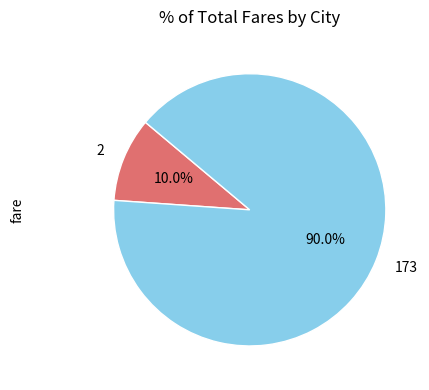

What percentage do 173 and 2 together represent?

100.0%